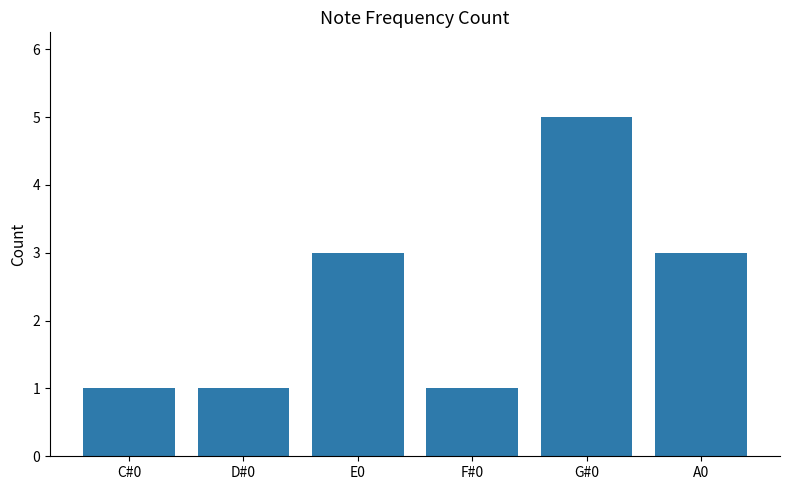

What is the value of the 4th bar from the left?

1